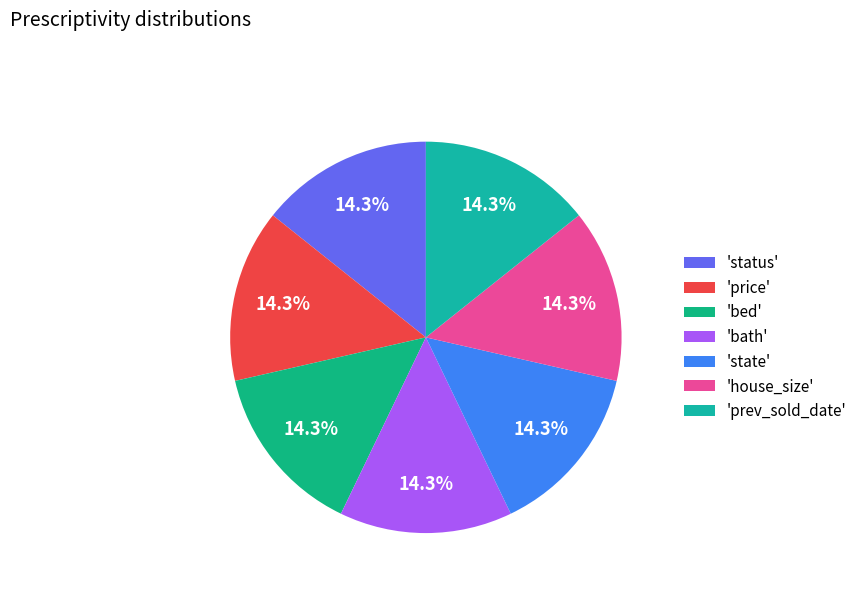

Count the number of slices in the pie.

7